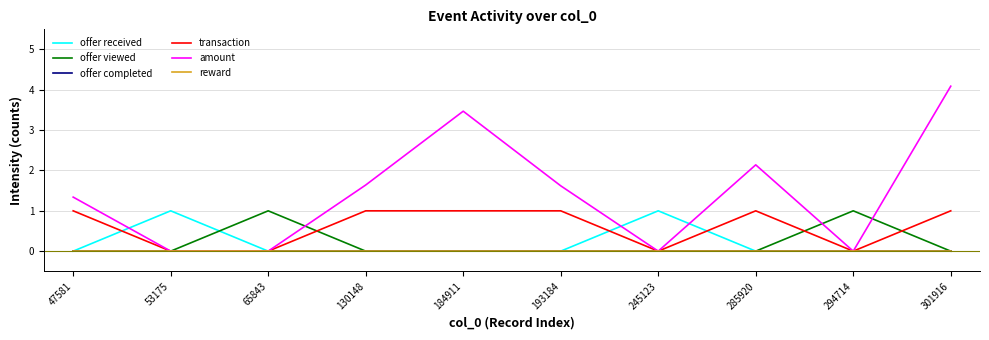

Rank the series at 53175 from highest to lowest value.

offer received, offer viewed, offer completed, transaction, amount, reward